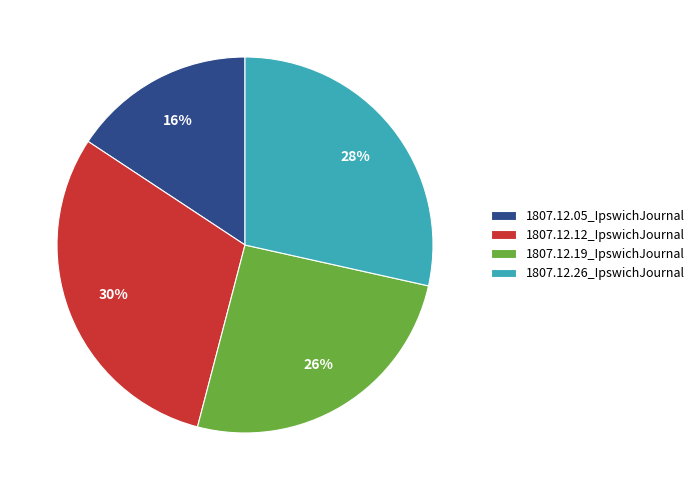

How many slices are in this pie chart?

4